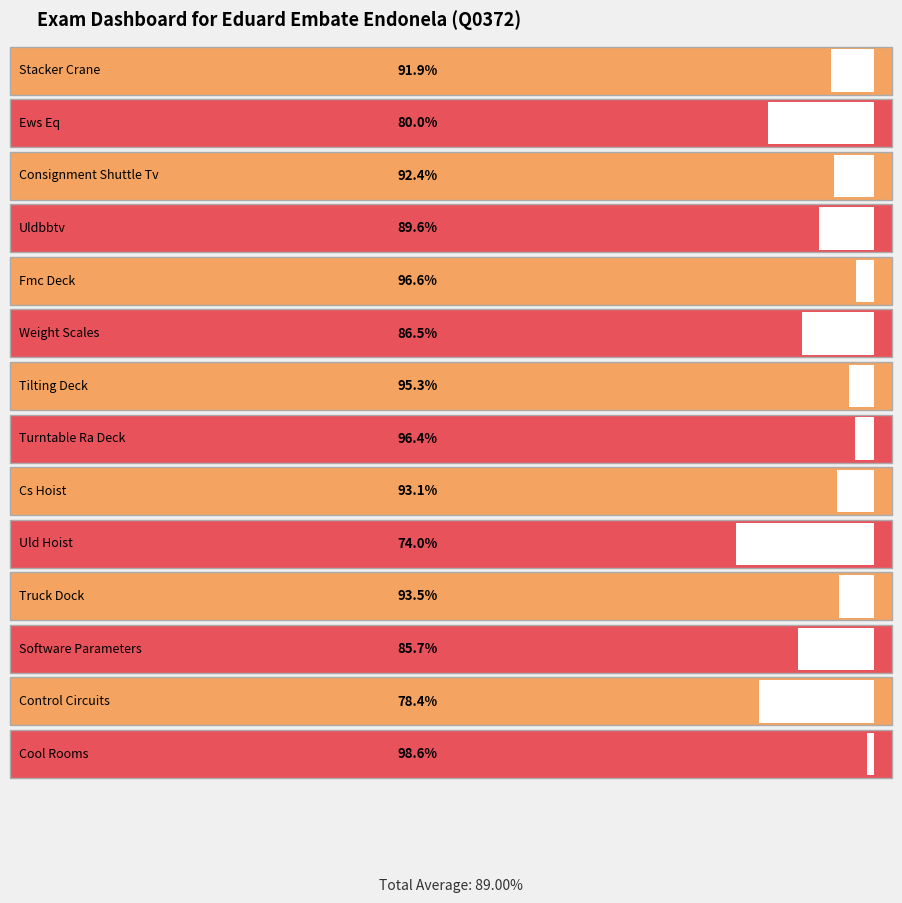

Reading left to right, list all the values displayed in this chart.

Stacker Crane=0.9	Ews Eq=0.8	Consignment Shuttle Tv=0.9	Uldbbtv=0.9	Fmc Deck=1.0	Weight Scales=0.9	Tilting Deck=1.0	Turntable Ra Deck=1.0	Cs Hoist=0.9	Uld Hoist=0.7	Truck Dock=0.9	Software Parameters=0.9	Control Circuits=0.8	Cool Rooms=1.0